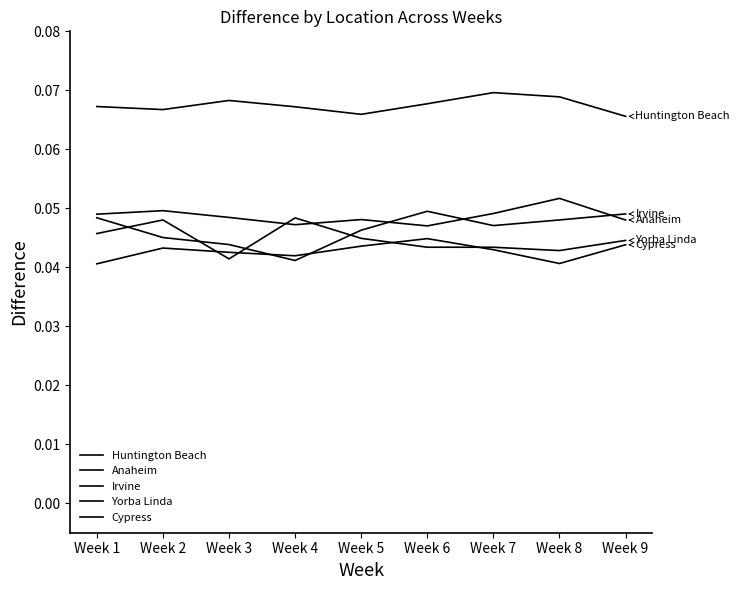

At which category does the chart reach its peak across all series?

Week 7